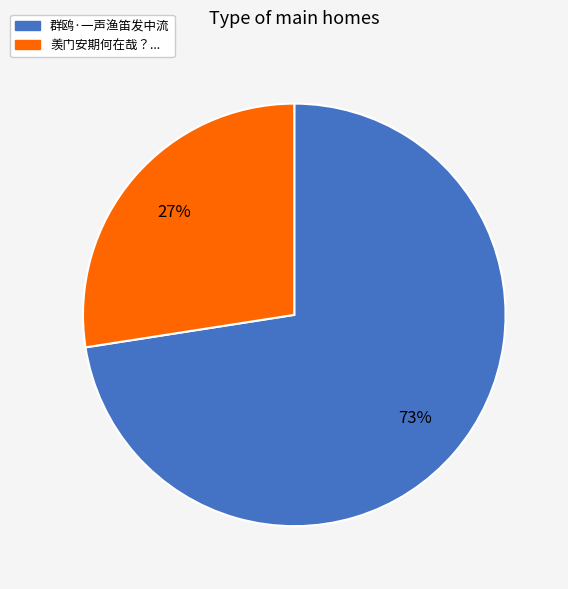

Is there any slice that represents more than half of the pie?

Yes